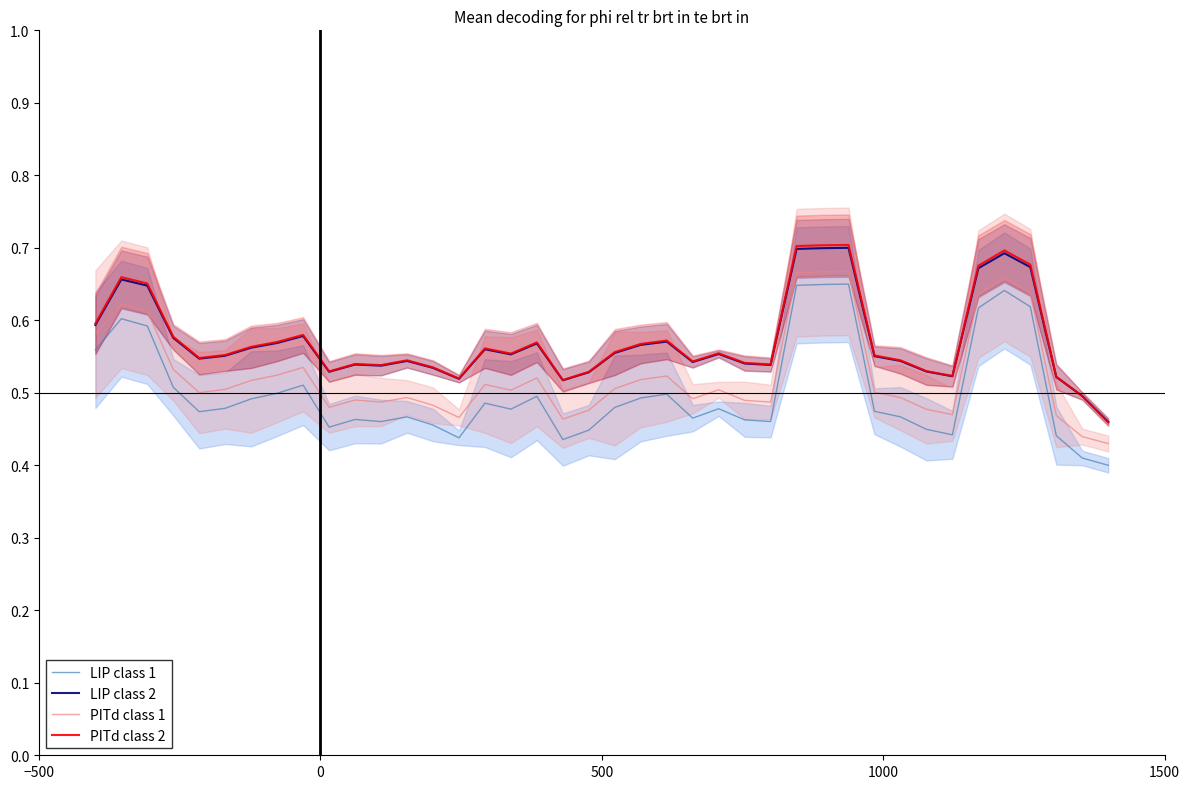

What is the spread (max minus min) of values at 13?

0.1